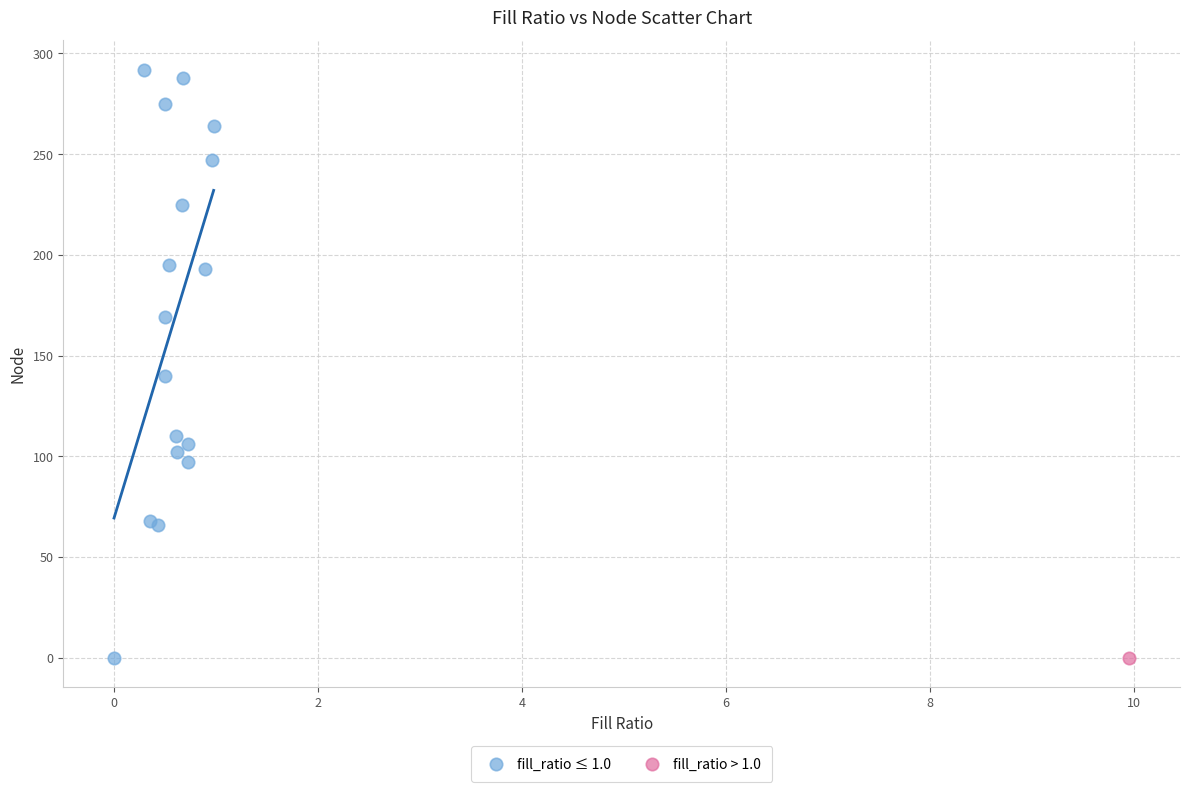

What are all the series names shown in the legend?

fill_ratio ≤ 1.0, fill_ratio > 1.0